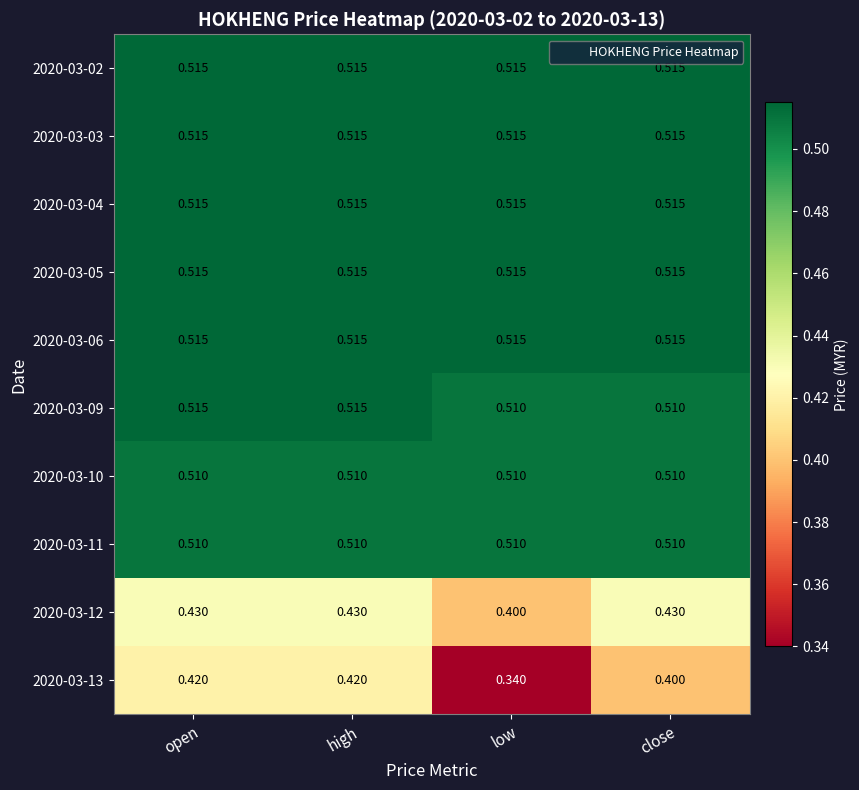

Which category has the lowest value in the 2020-03-12 series?

low